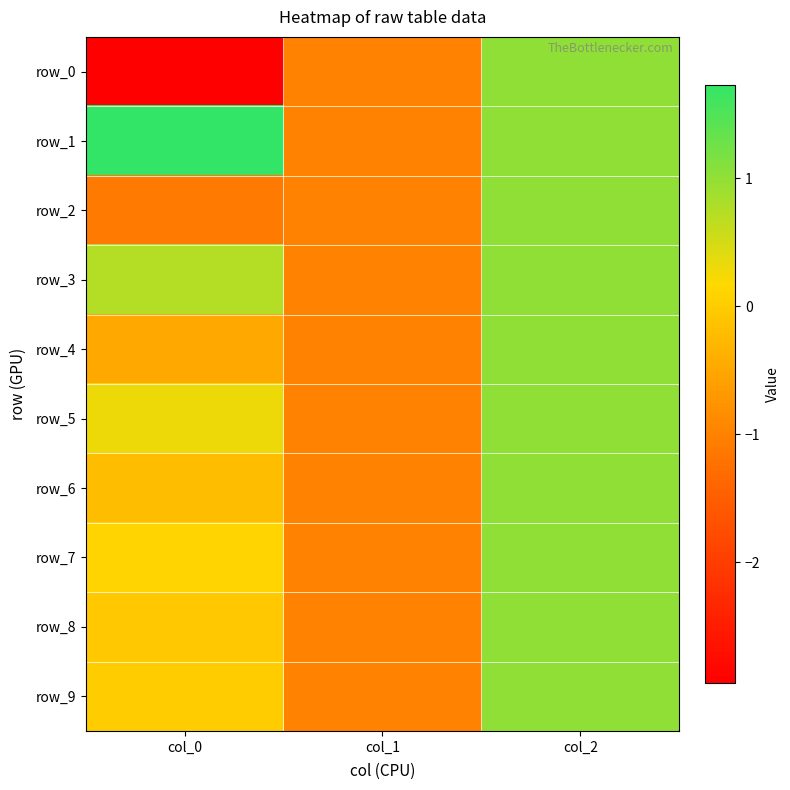

What is the approximate value of row_8 at col_2?

1.0